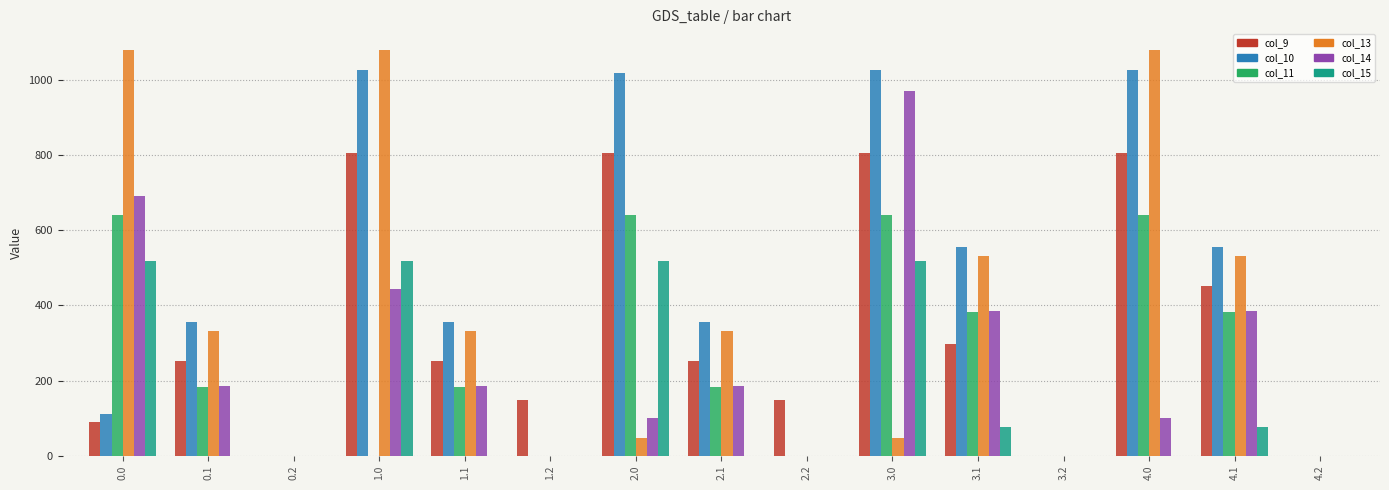

At which category is the sum across all series the highest?

3.0